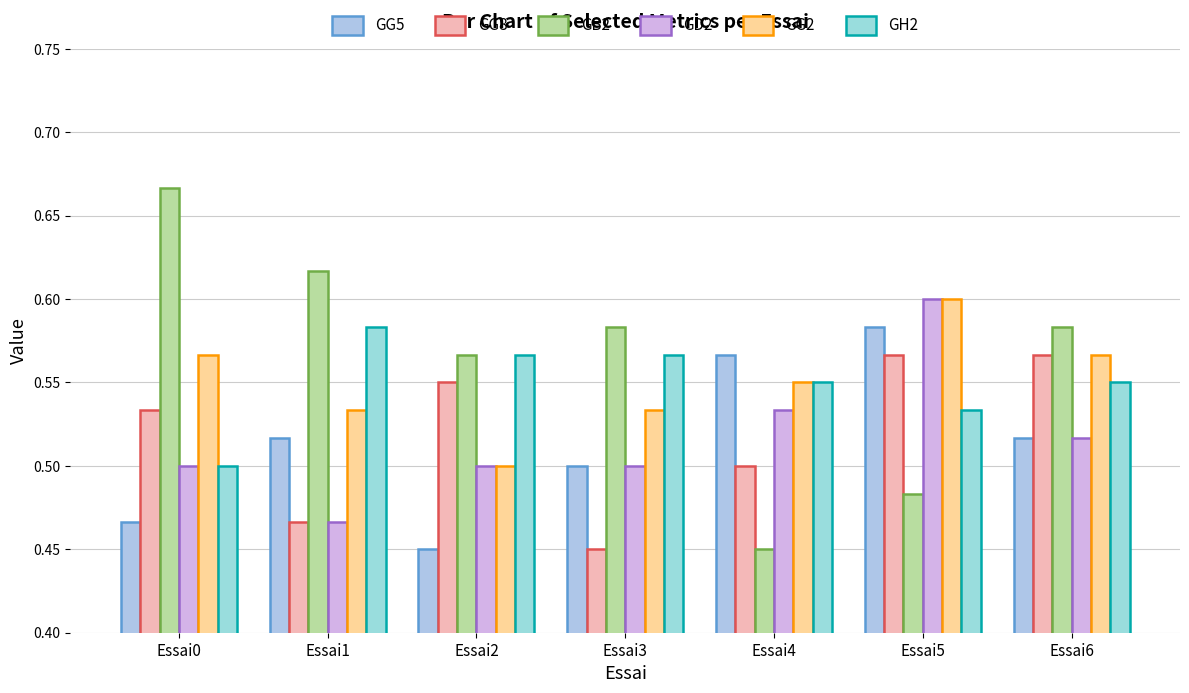

How many GG2 values are between 0 and 1?

7